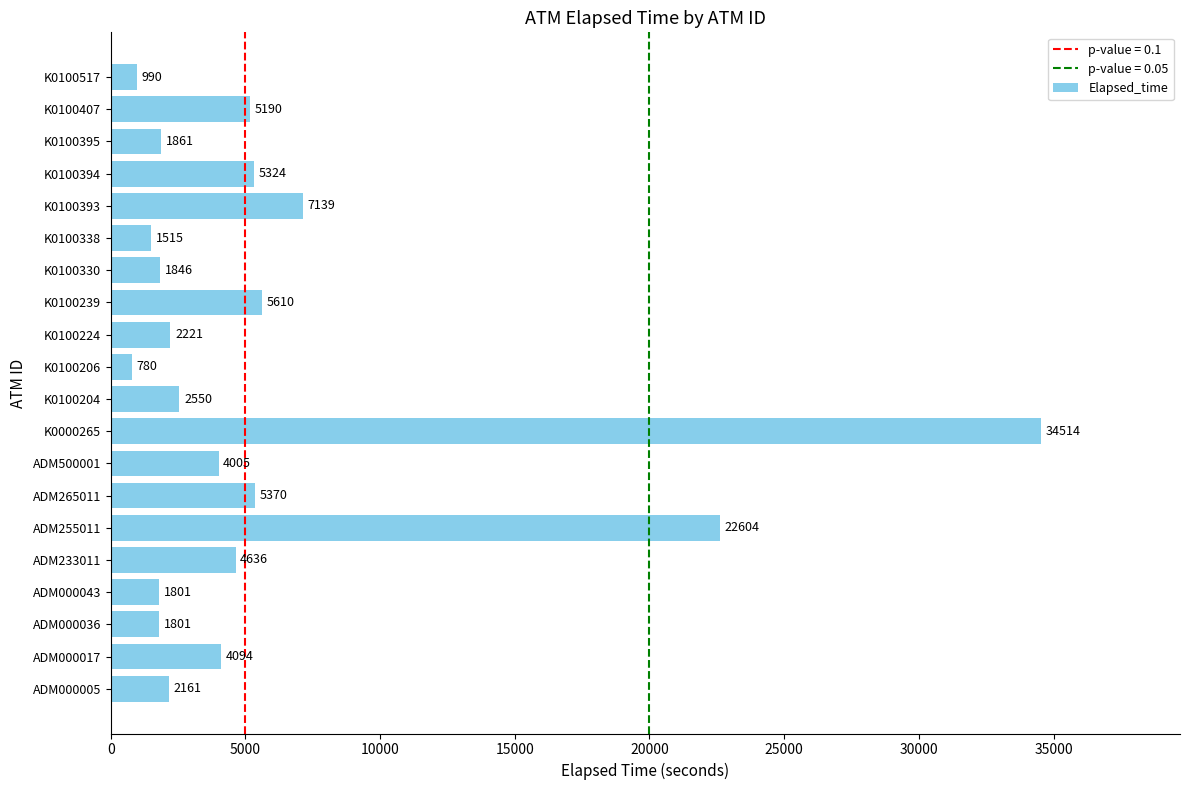

Approximately how many times larger is the value at ADM000036 compared to K0100204?

0.7